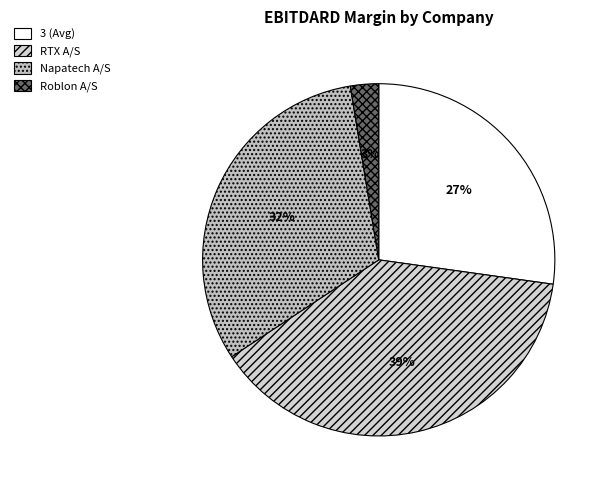

Rank the categories by value from highest to lowest.

RTX A/S, Napatech A/S, 3 (Avg), Roblon A/S